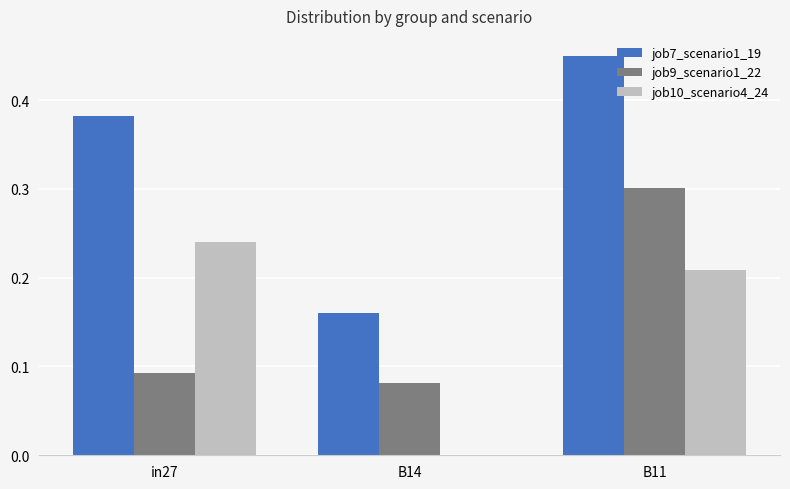

What is the sum of all job9_scenario1_22 values?

0.5